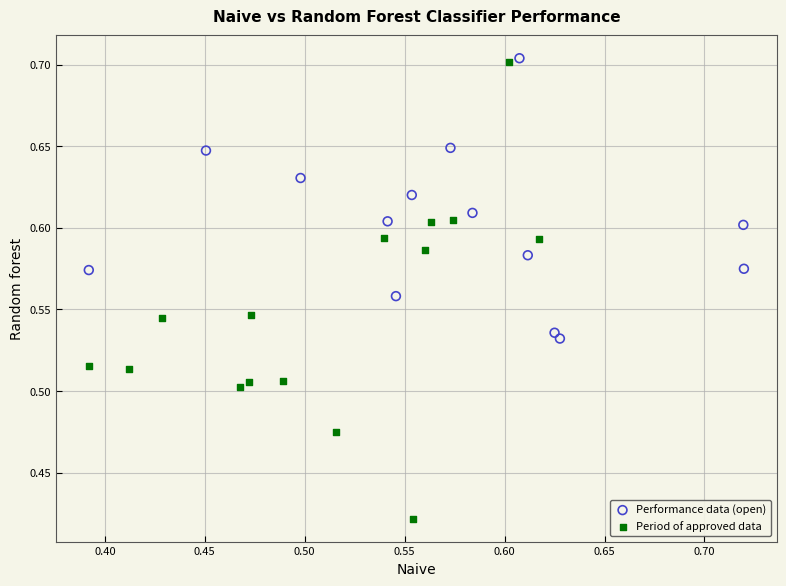

What are all the series names shown in the legend?

Performance data (open), Period of approved data